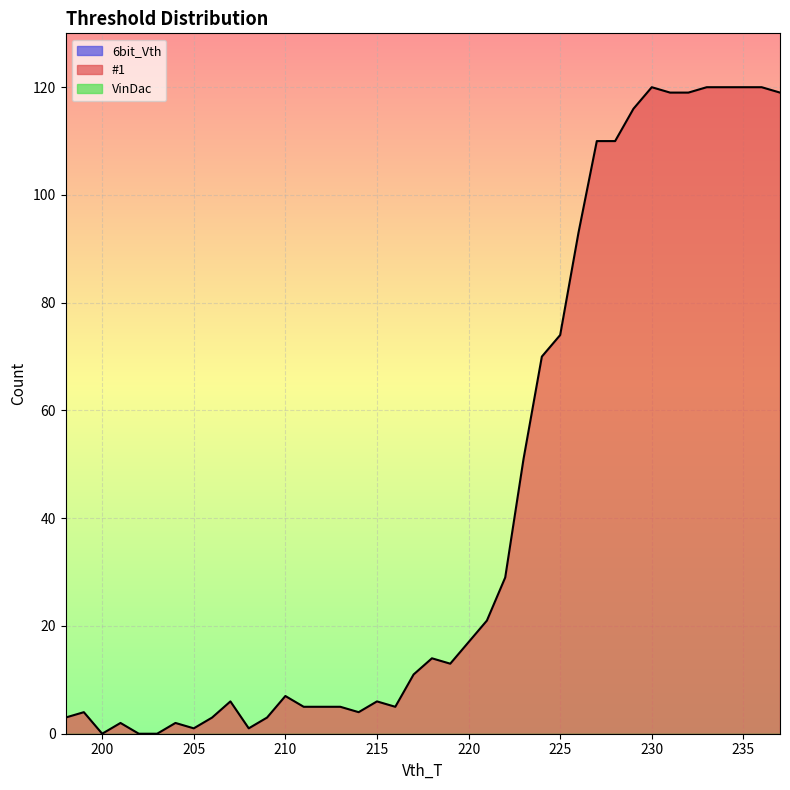

What is the maximum value shown in the chart?

120